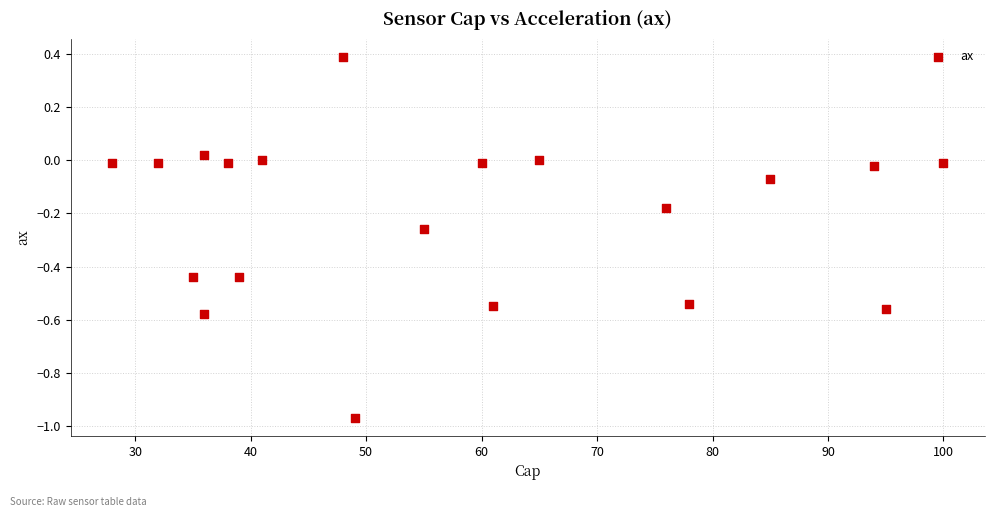

What is the range of Y values (max minus min)?

1.4